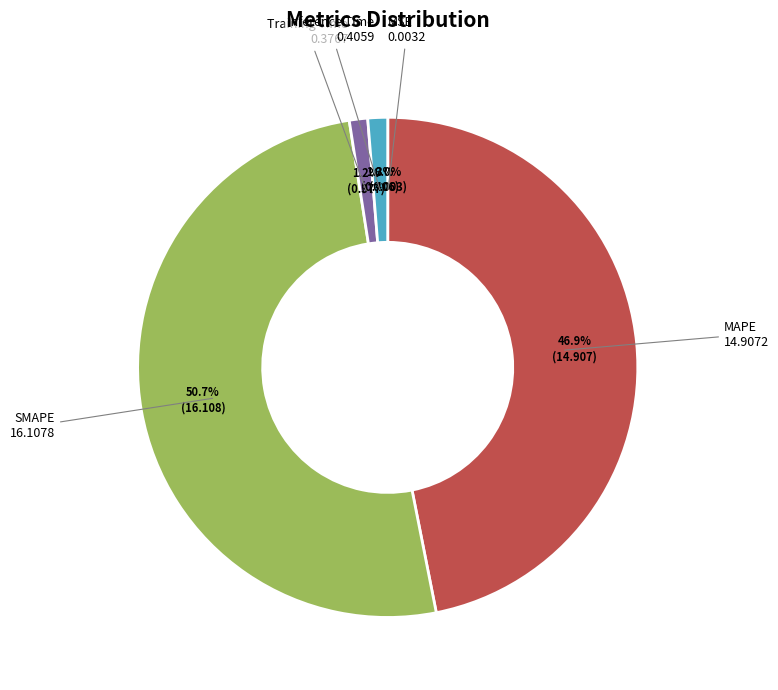

Does SMAPE account for over 50% of the chart?

Yes